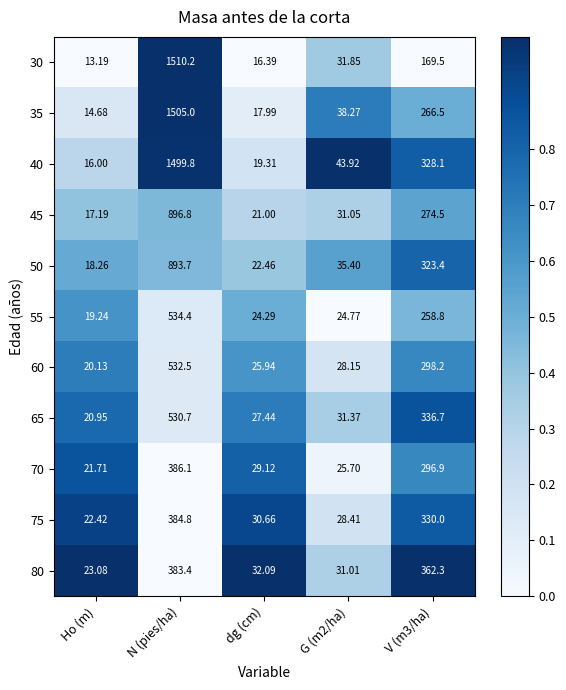

Is the value of 35 at dg (cm) greater than the value of 50 at dg (cm)?

No